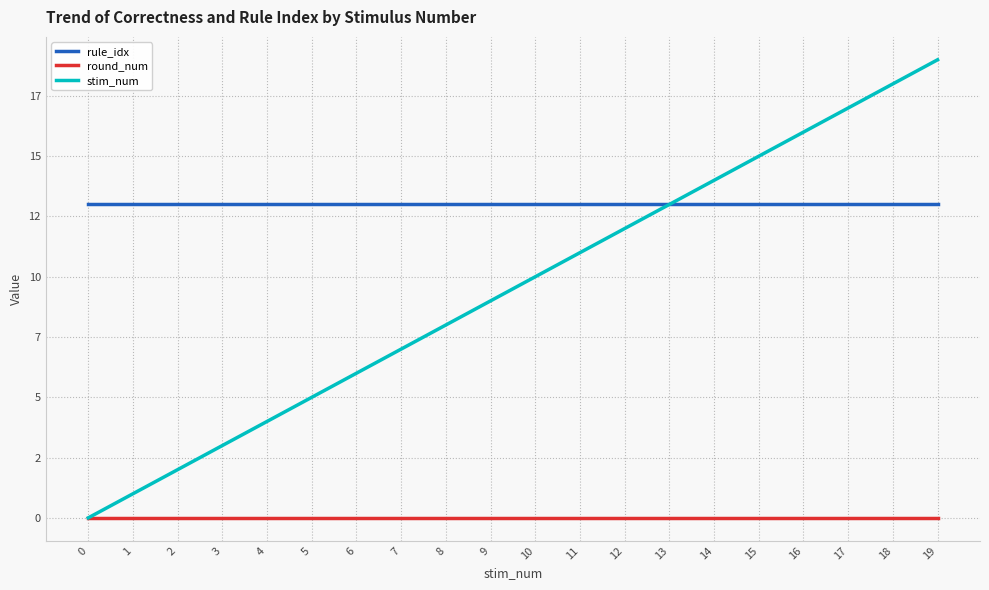

Does the chart display data point markers on the line(s)?

No